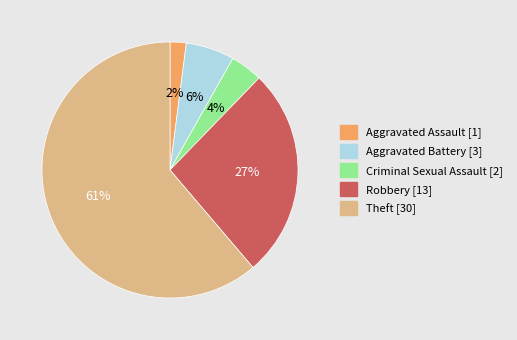

To the nearest percent, what is the average slice percentage?

20%